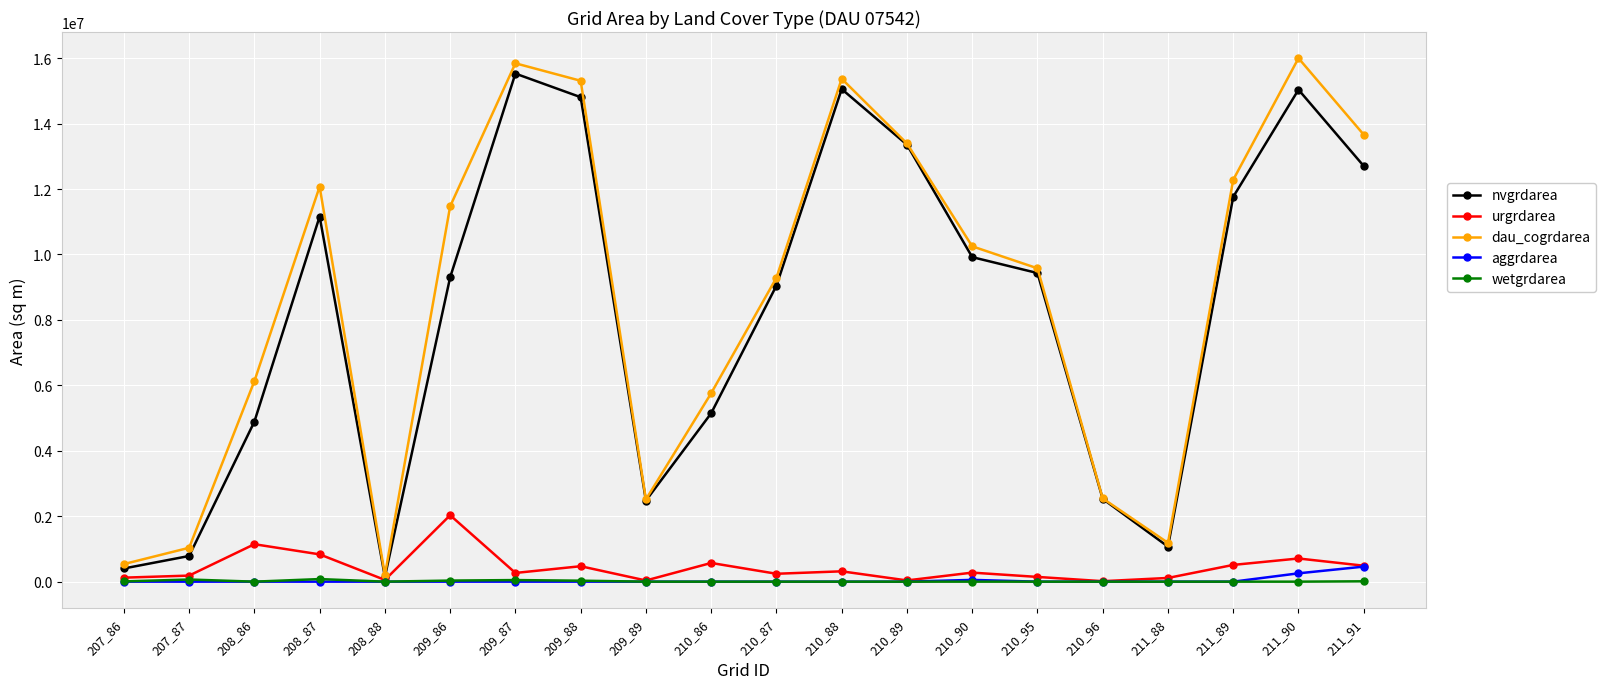

Is the value of dau_cogrdarea at 209_88 greater than the value of aggrdarea at 211_91?

Yes